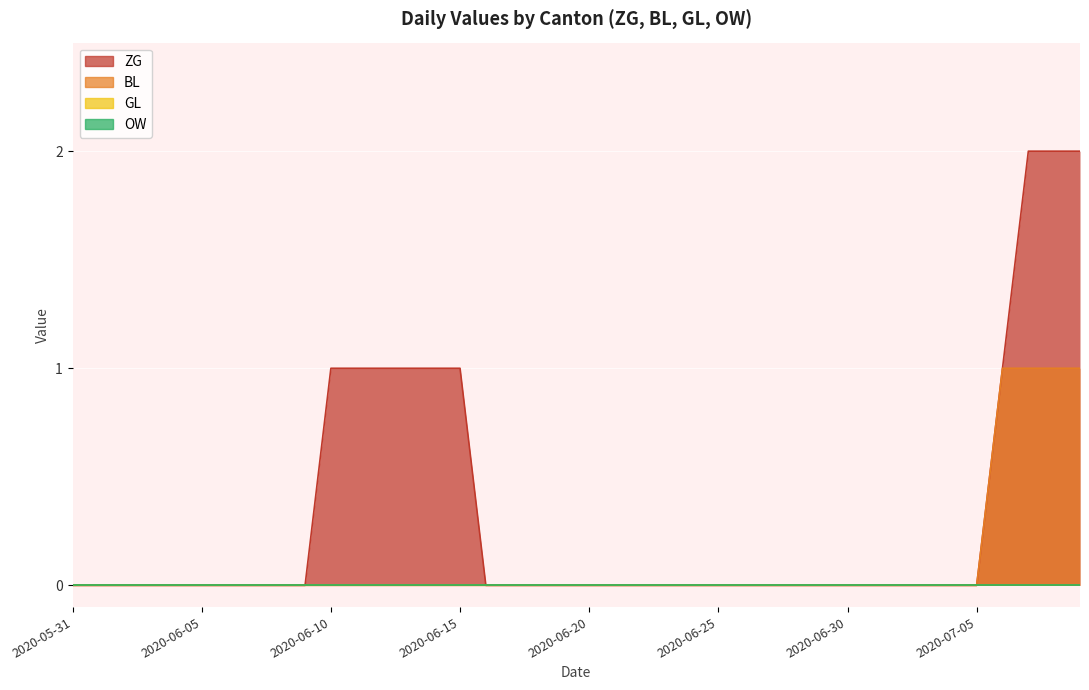

What position from the right is 2020-06-22?

18